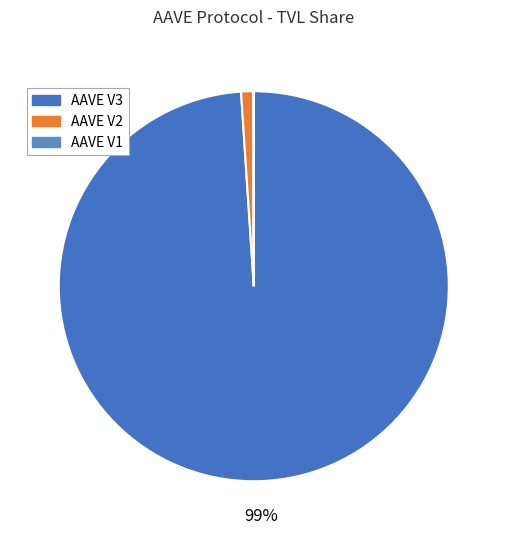

To the nearest percent, what portion does AAVE V3 represent?

99%